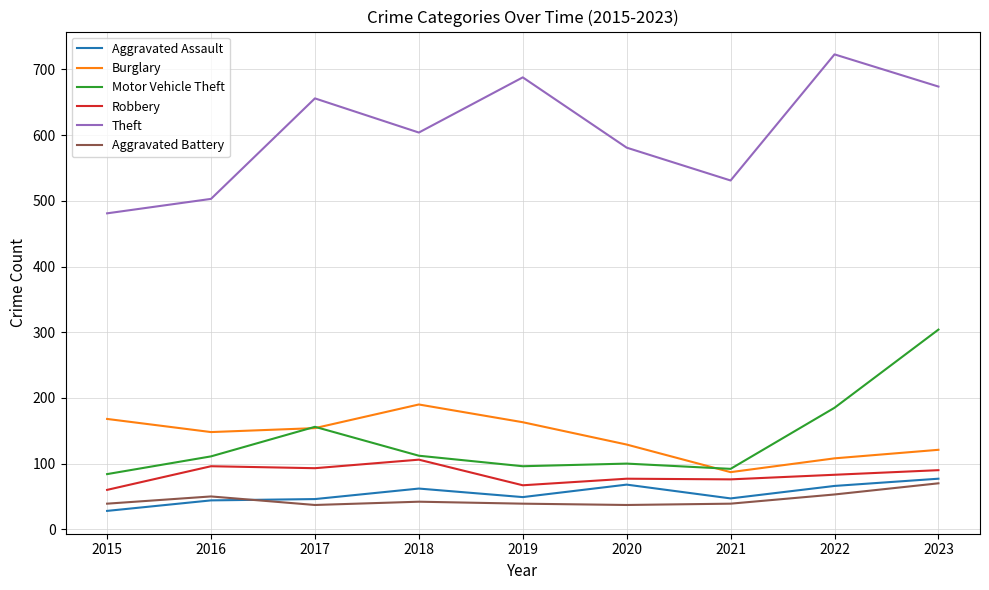

At which category is the sum across all series the highest?

2023